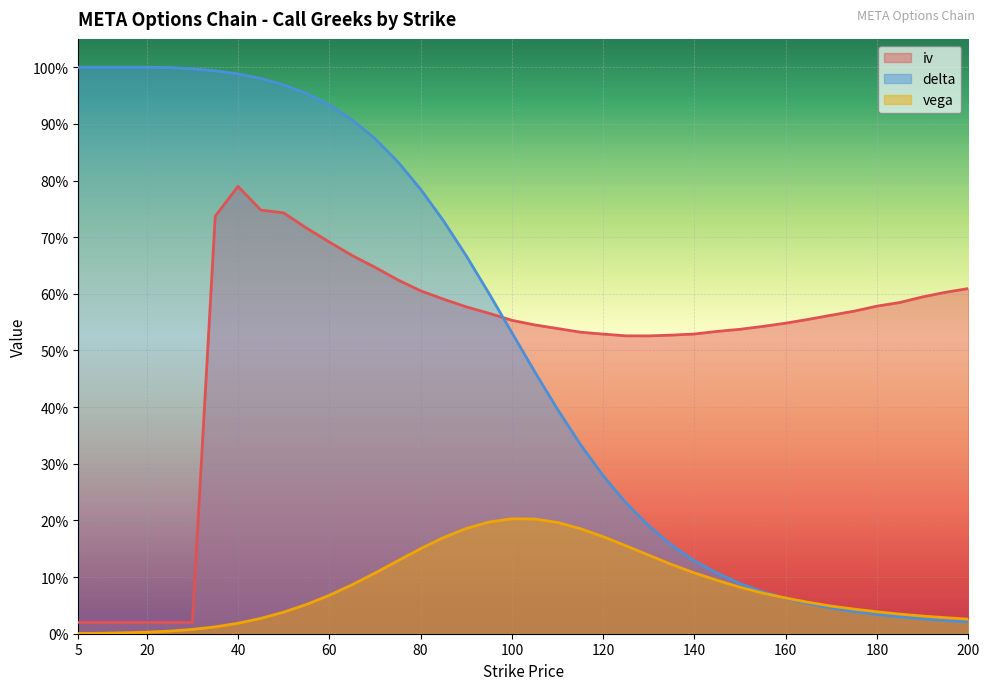

The value of iv at 65 is 0.7. True or false?

True